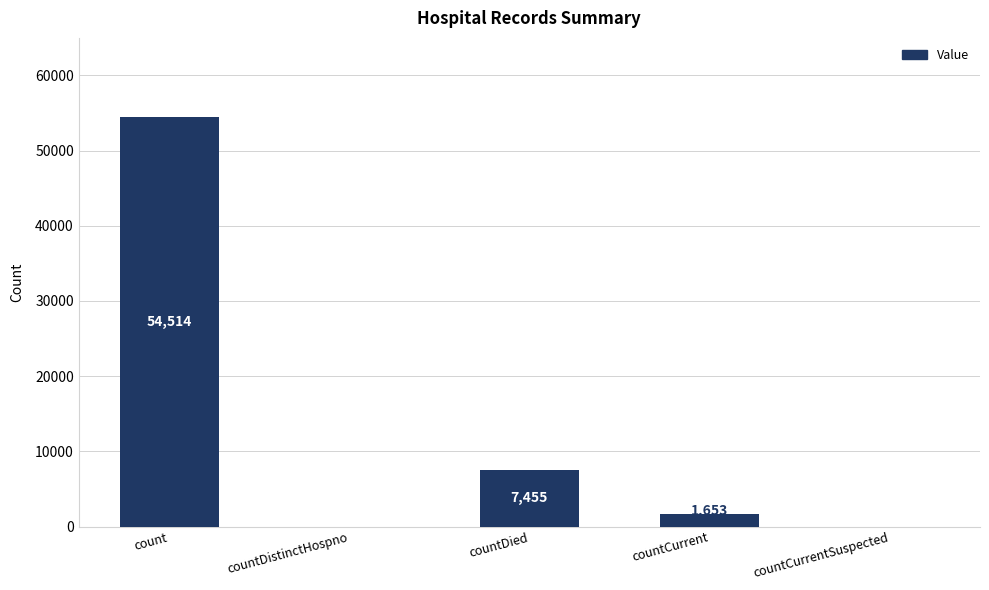

At which label does the data first exceed 1653?

count